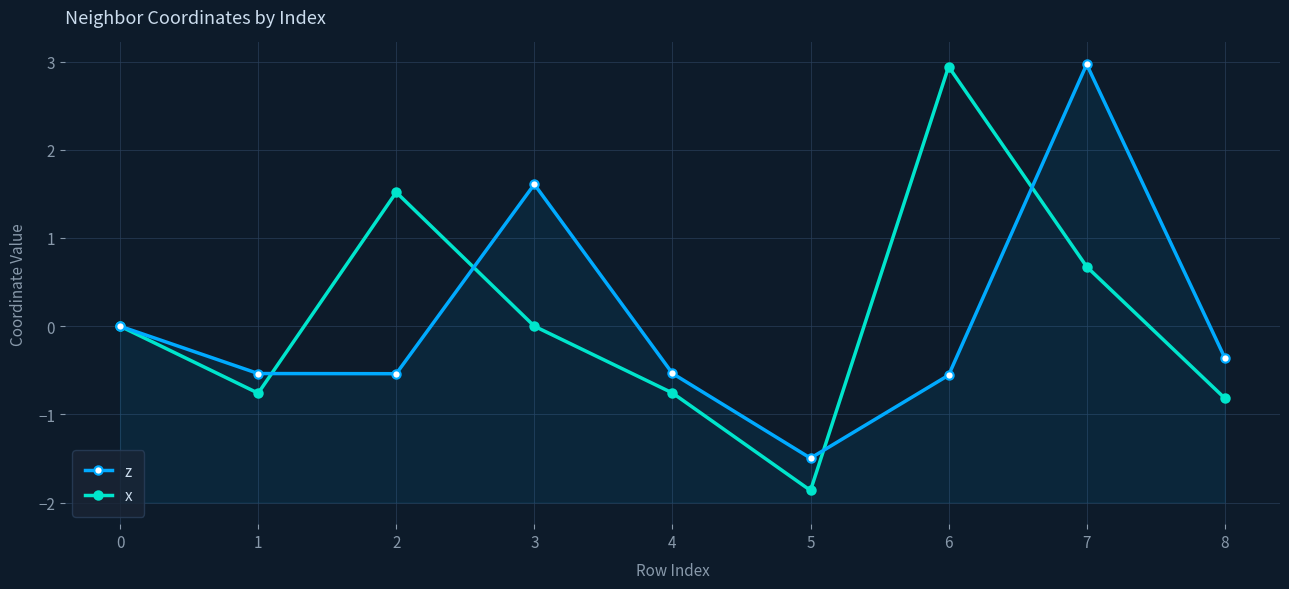

Which series has the largest range (max minus min)?

x